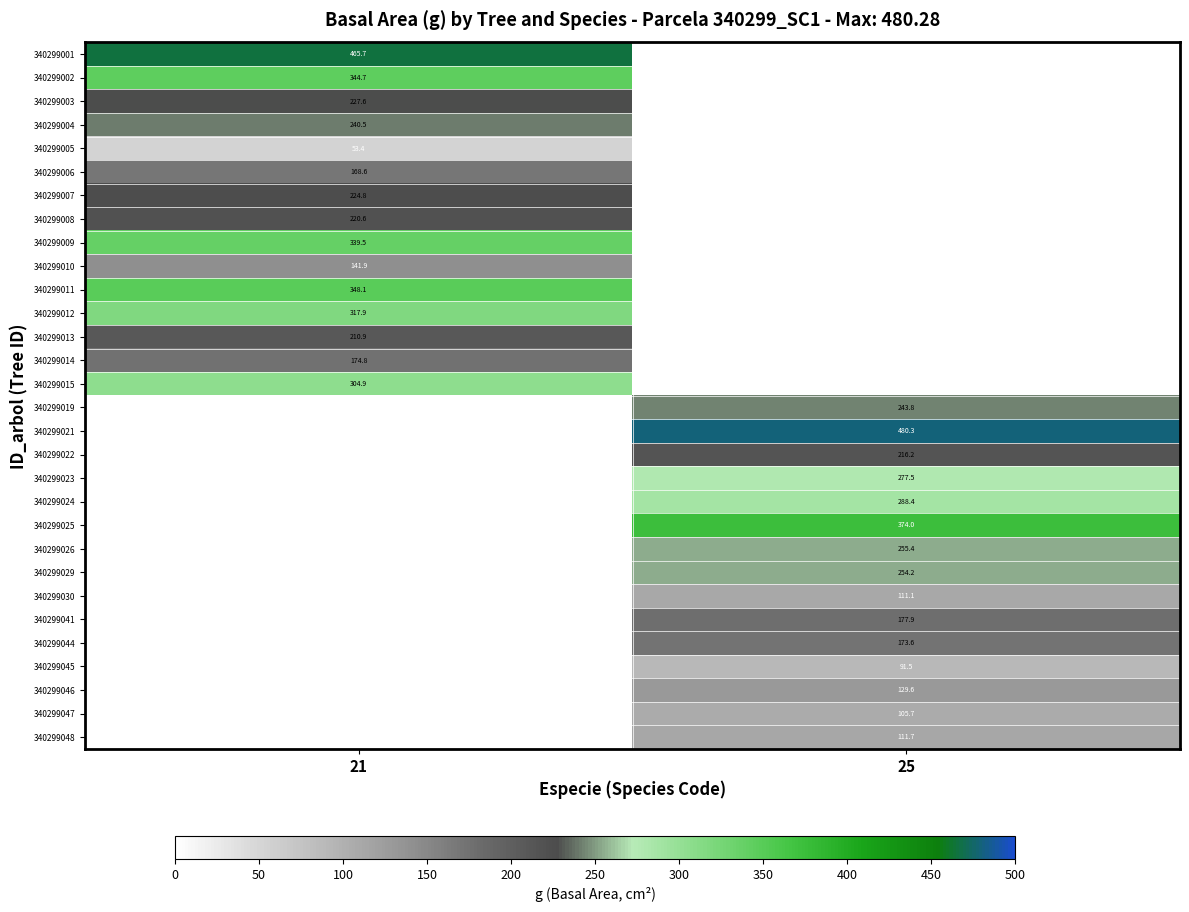

How many series are shown in this chart?

30